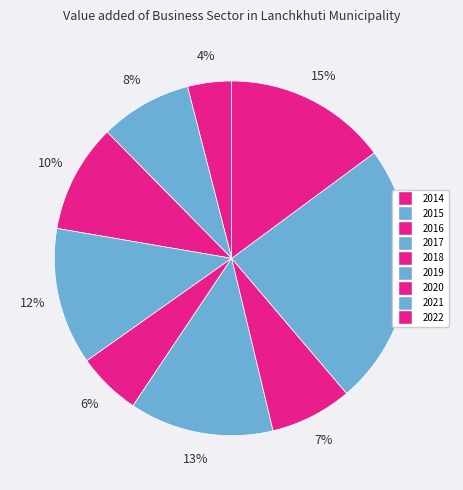

How many segments does this pie chart have?

9